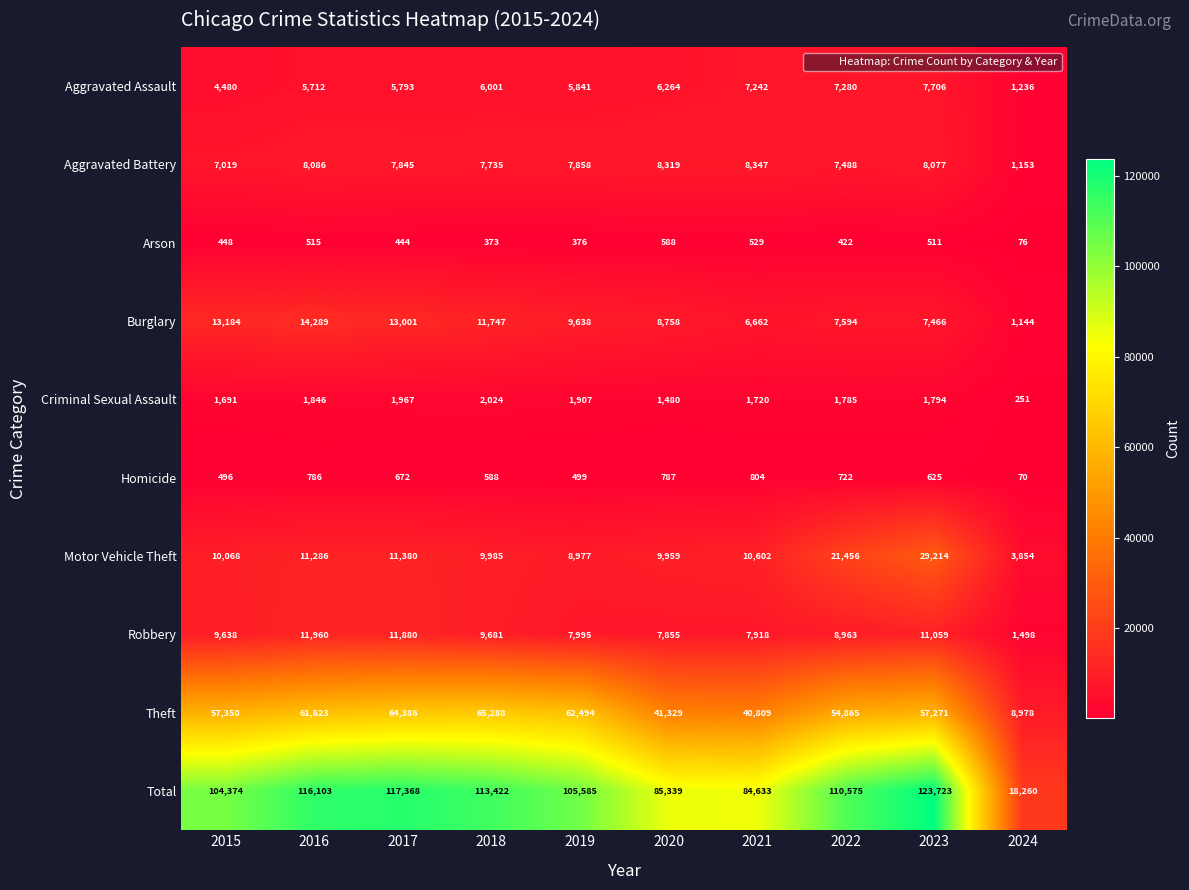

Which series changed the most between 2020 and 2024?

Total